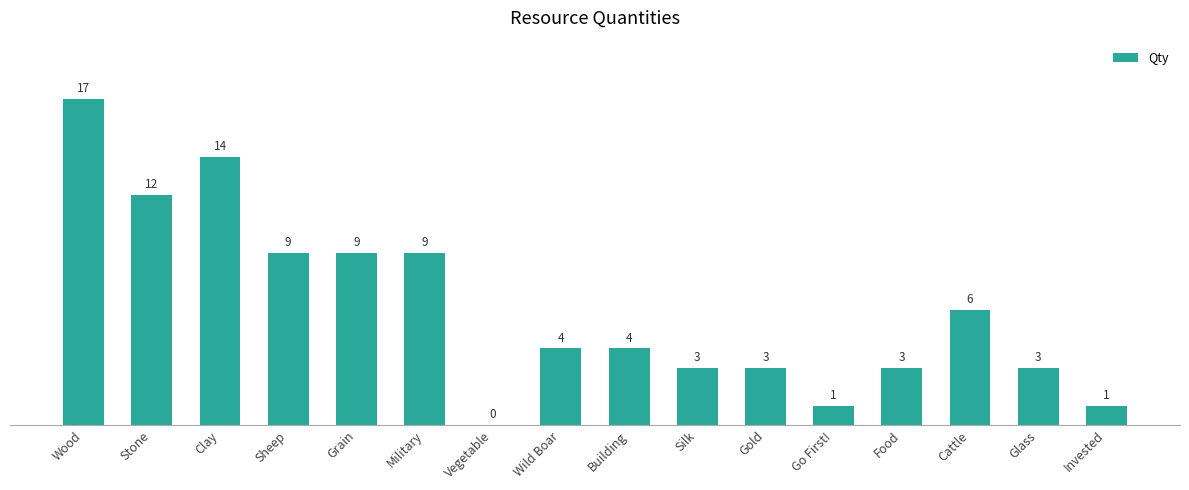

What is the average value?

6